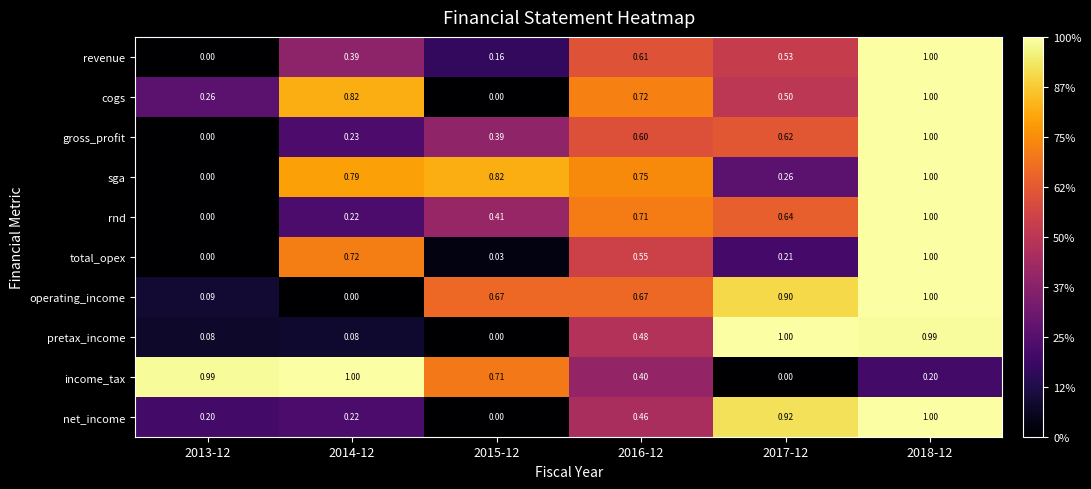

Rank the series at 2016-12 from lowest to highest value.

income_tax, net_income, pretax_income, total_opex, gross_profit, revenue, operating_income, rnd, cogs, sga